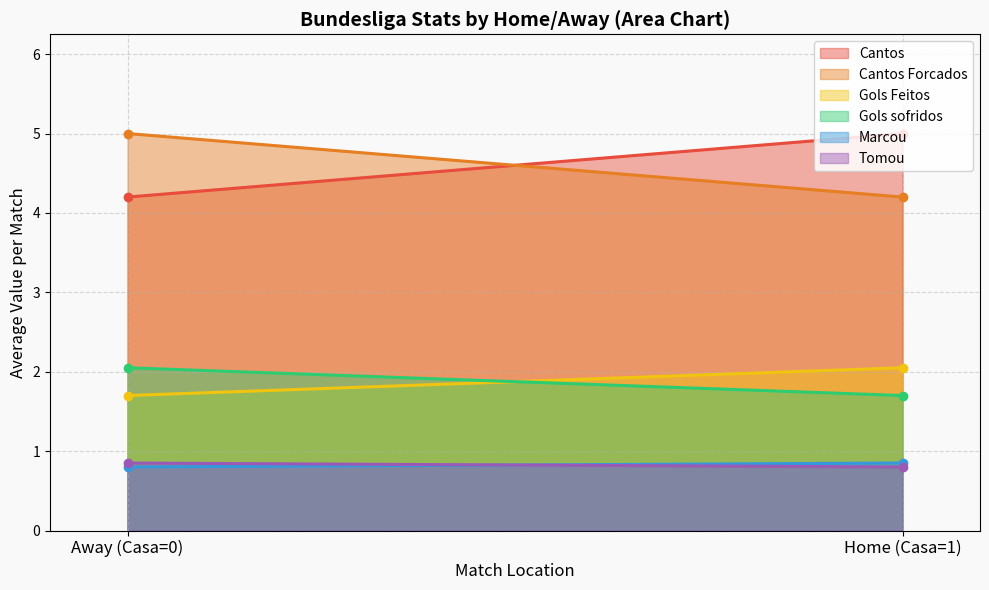

What is the spread (max minus min) of values at Away (Casa=0)?

4.2